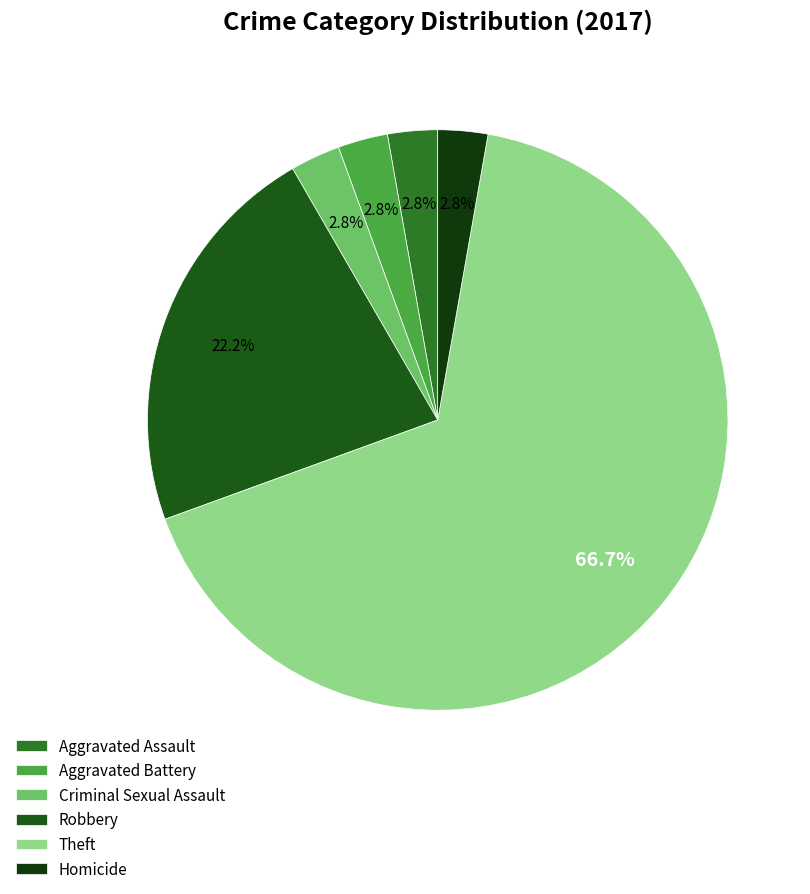

How many slices are in this pie chart?

6